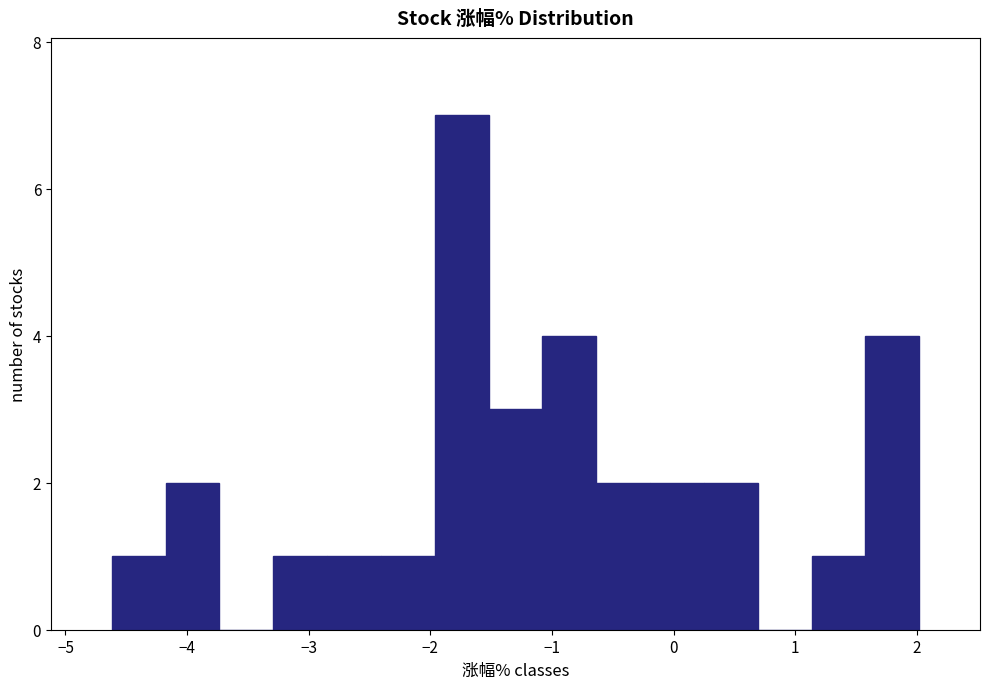

What is the height of the bar covering -2.4 to -2.0 on the x-axis? Neither the bar edges nor the heights are printed on the chart, so give them approximately, as read against the axes.

1